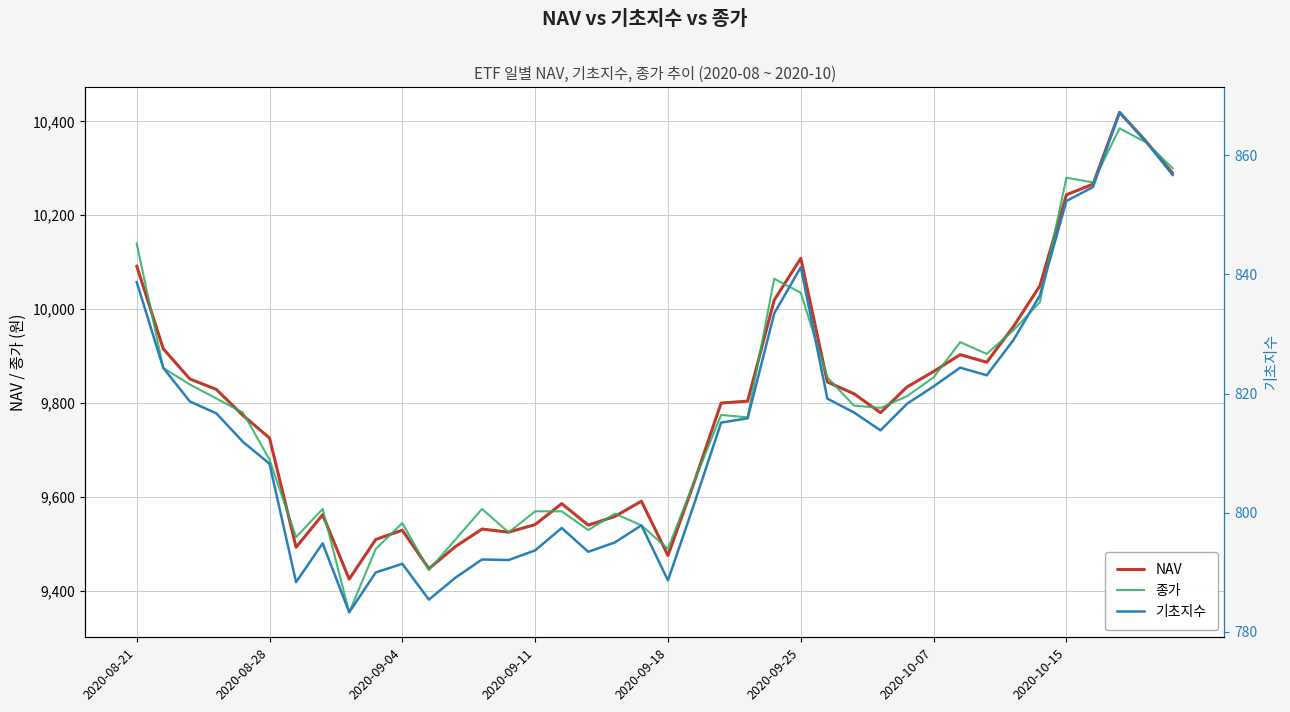

Where does the 기초지수 series first go above 815?

2020-08-21